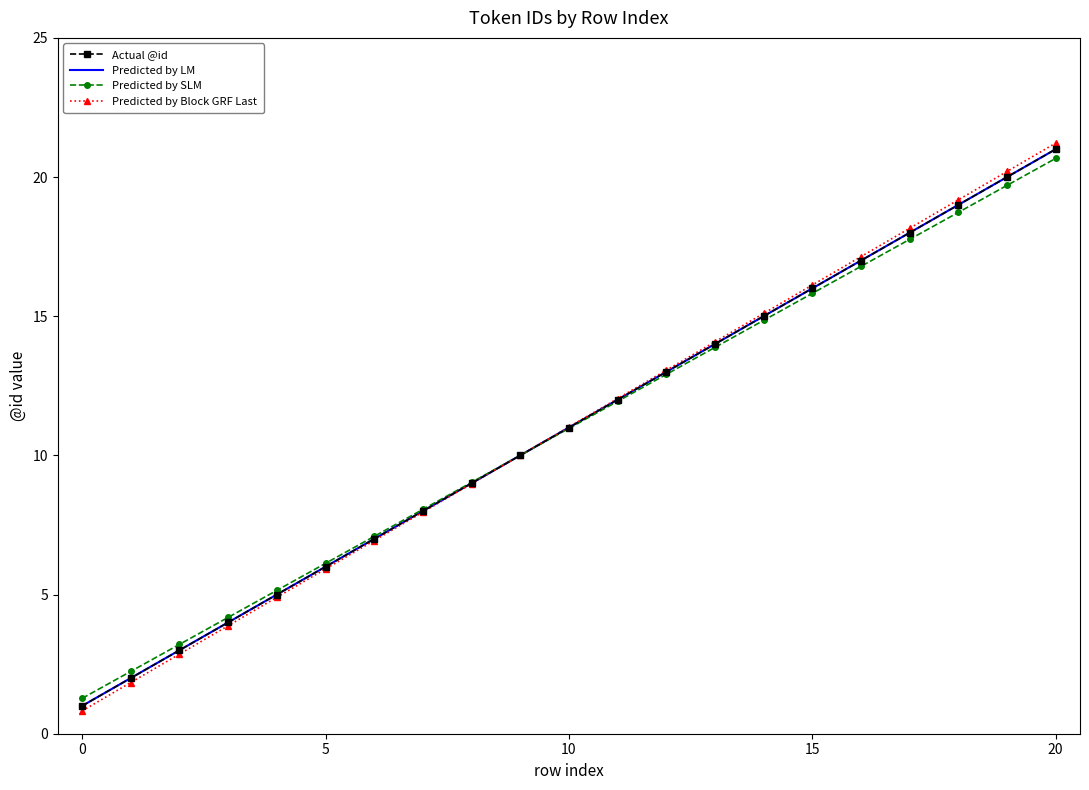

What are all the series names shown in the legend?

Actual @id, Predicted by LM, Predicted by SLM, Predicted by Block GRF Last